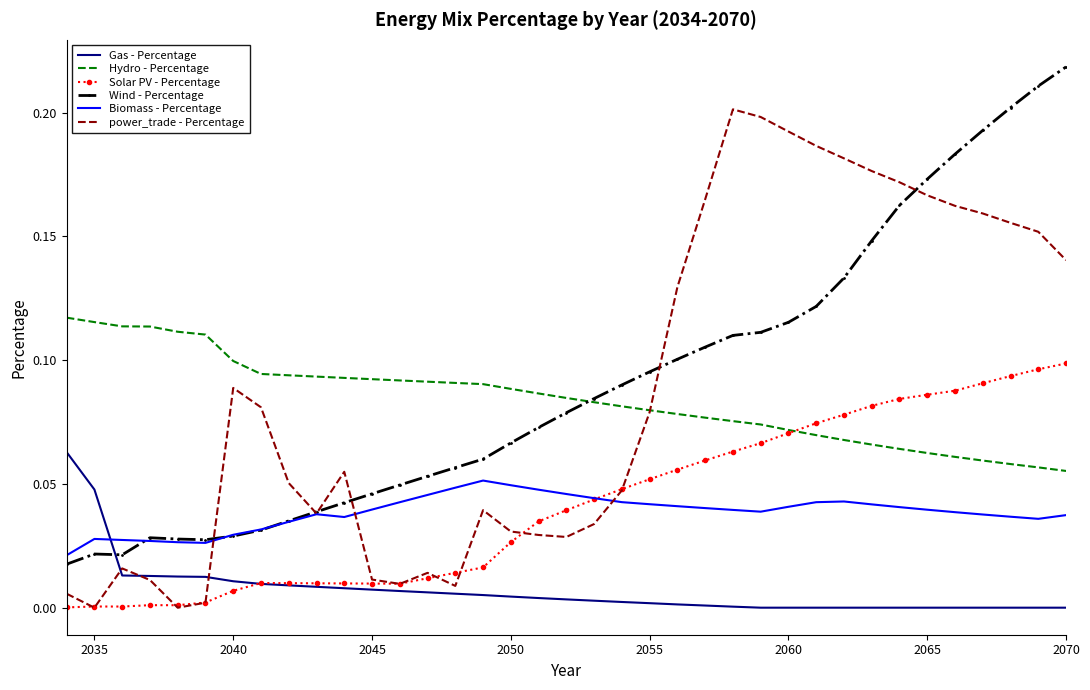

Rank the series by their maximum value, from highest to lowest.

Wind - Percentage, power_trade - Percentage, Hydro - Percentage, Solar PV - Percentage, Gas - Percentage, Biomass - Percentage